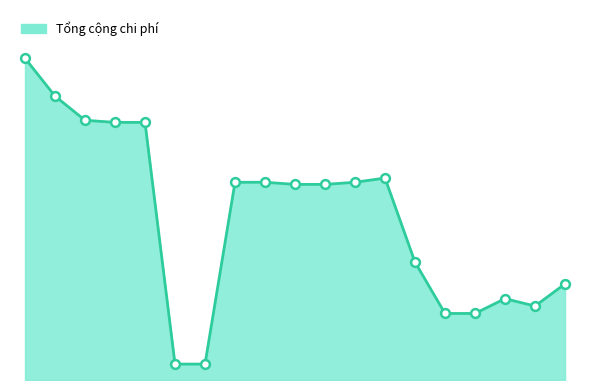

Does the chart have visible grid lines?

No